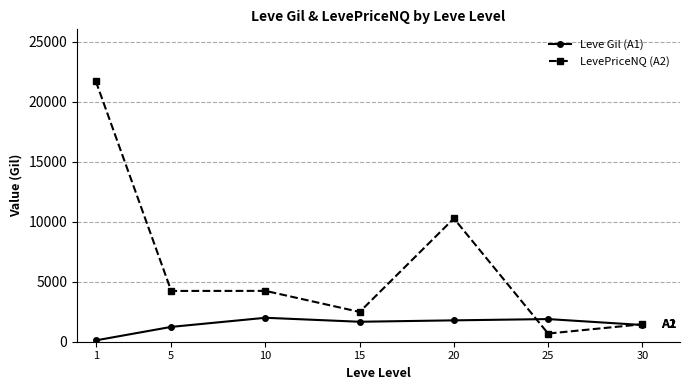

At which category is the sum across all series the highest?

1